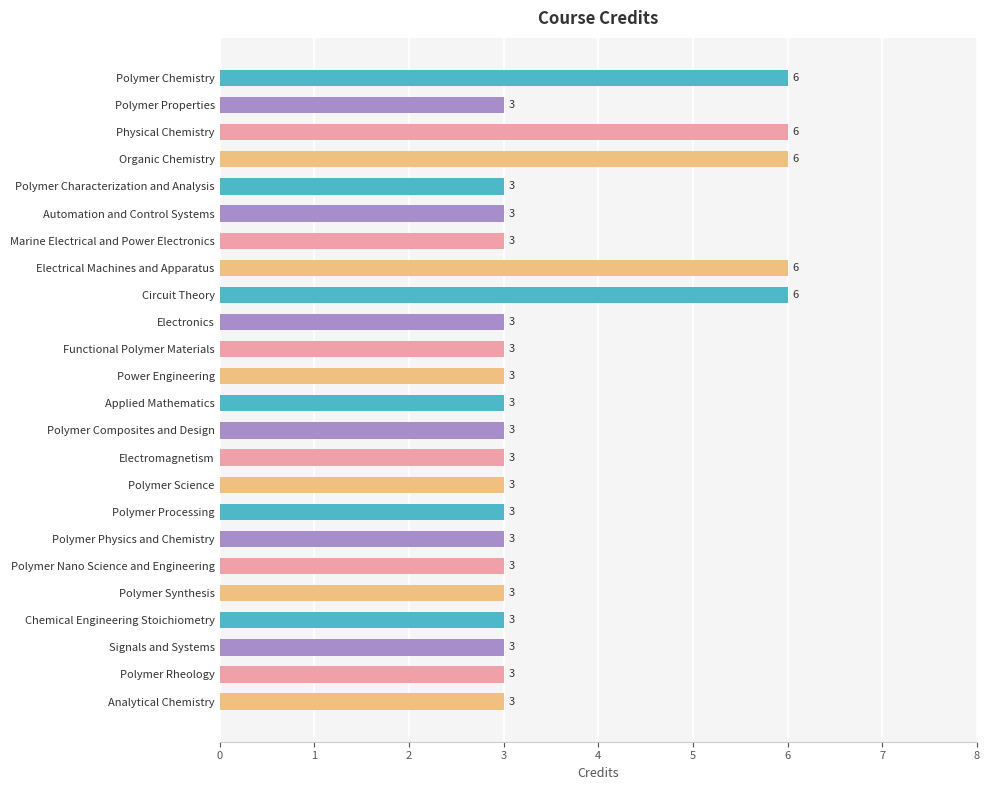

Reading top to bottom, what are all the values shown in this chart?

6	3	6	6	3	3	3	6	6	3	3	3	3	3	3	3	3	3	3	3	3	3	3	3